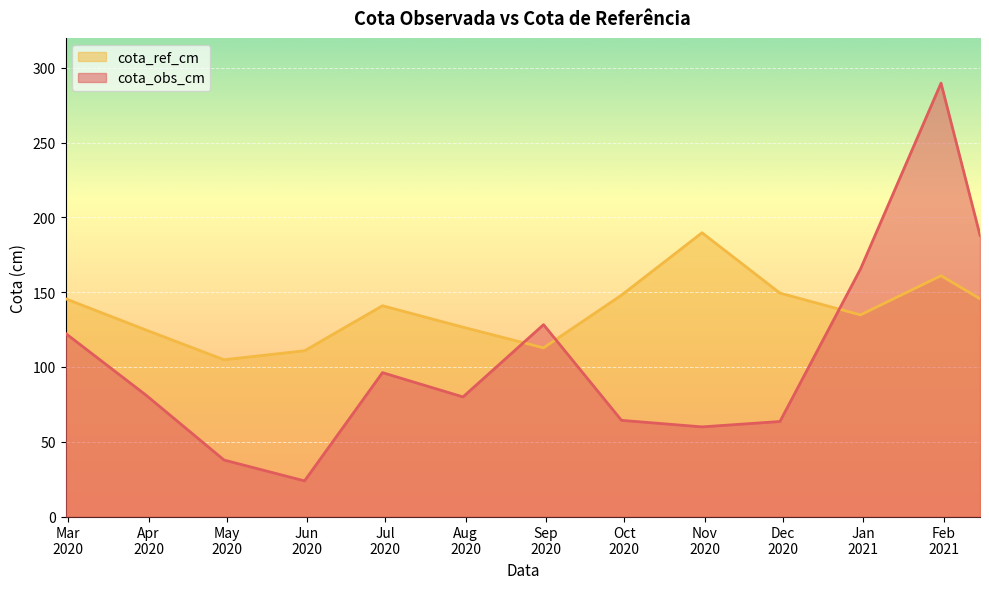

Rank the categories by cota_obs_cm value from highest to lowest.

2021-01-31, 2021-02-15, 2020-12-31, 2020-08-31, 2020-02-29, 2020-06-30, 2020-03-31, 2020-07-31, 2020-09-30, 2020-11-30, 2020-10-31, 2020-04-30, 2020-05-31